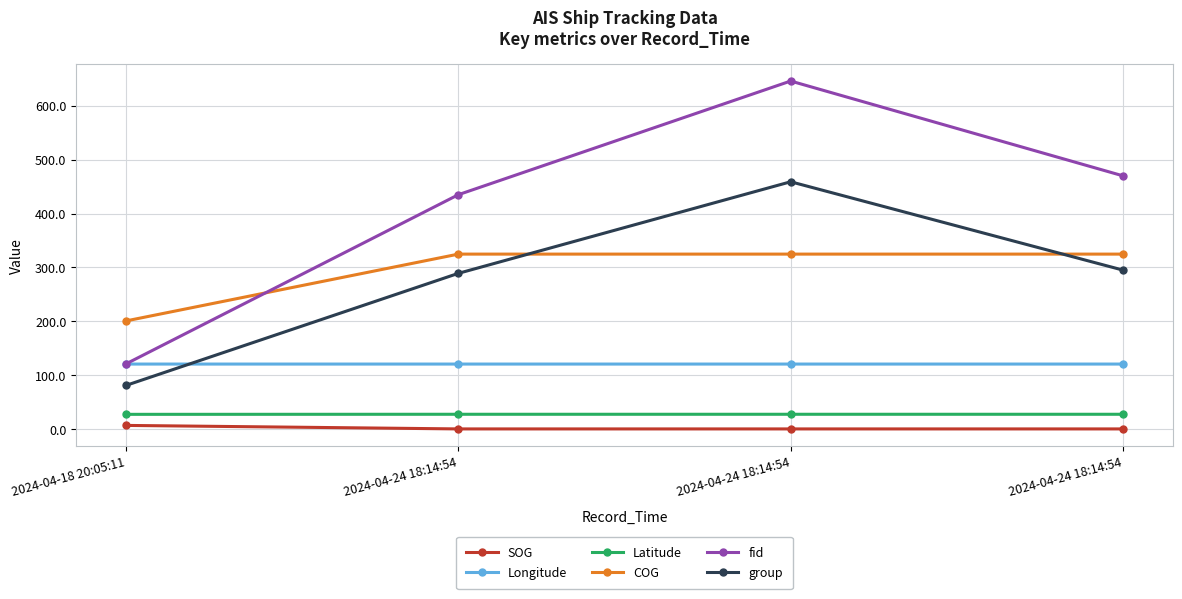

What is the sum of all group values?

1124.0